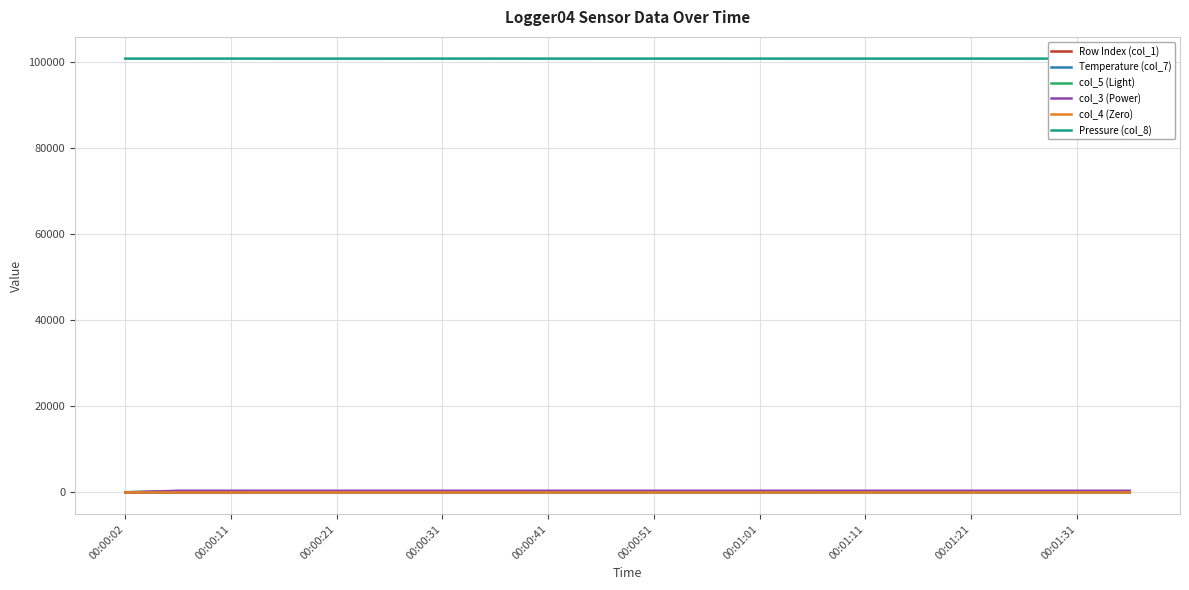

How many lines are shown in the chart?

6